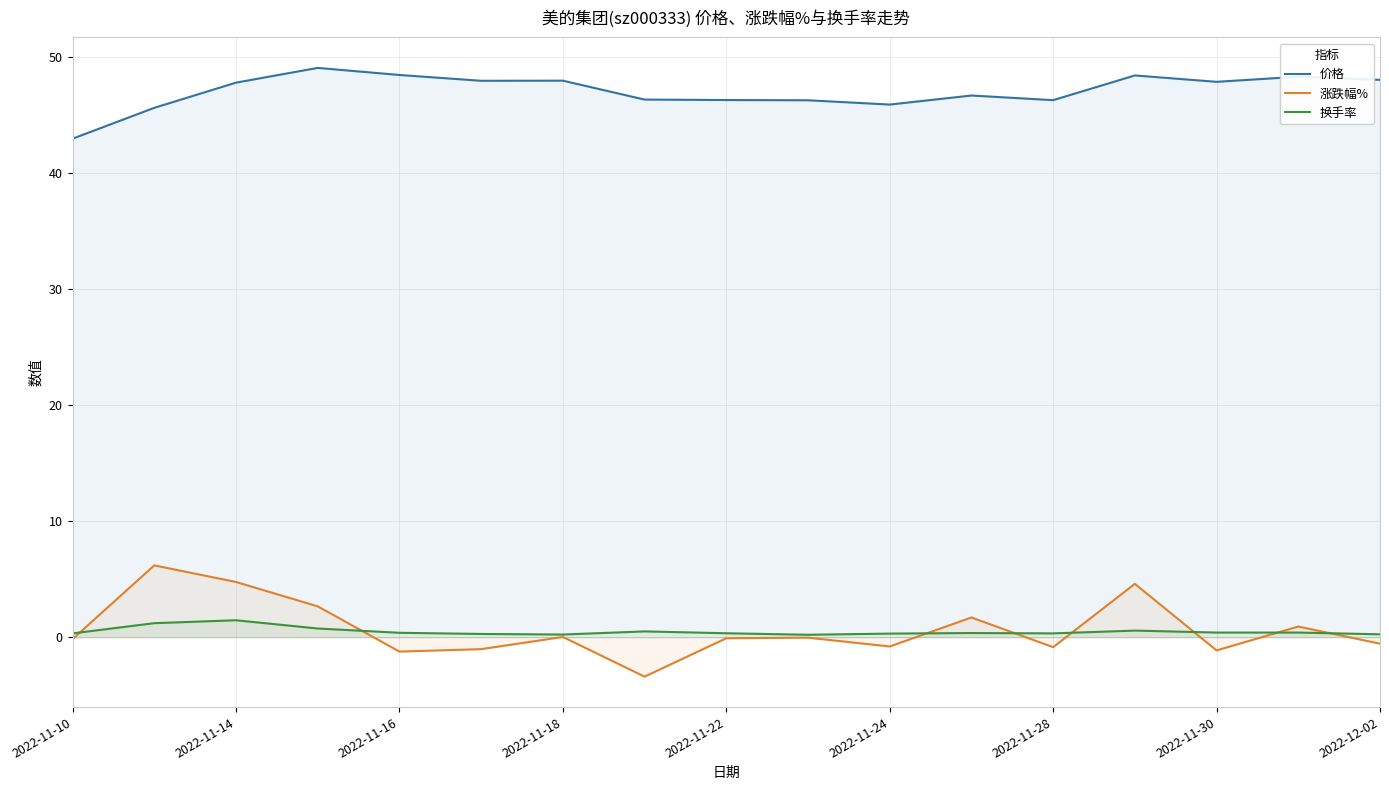

What is the greatest value displayed?

49.1